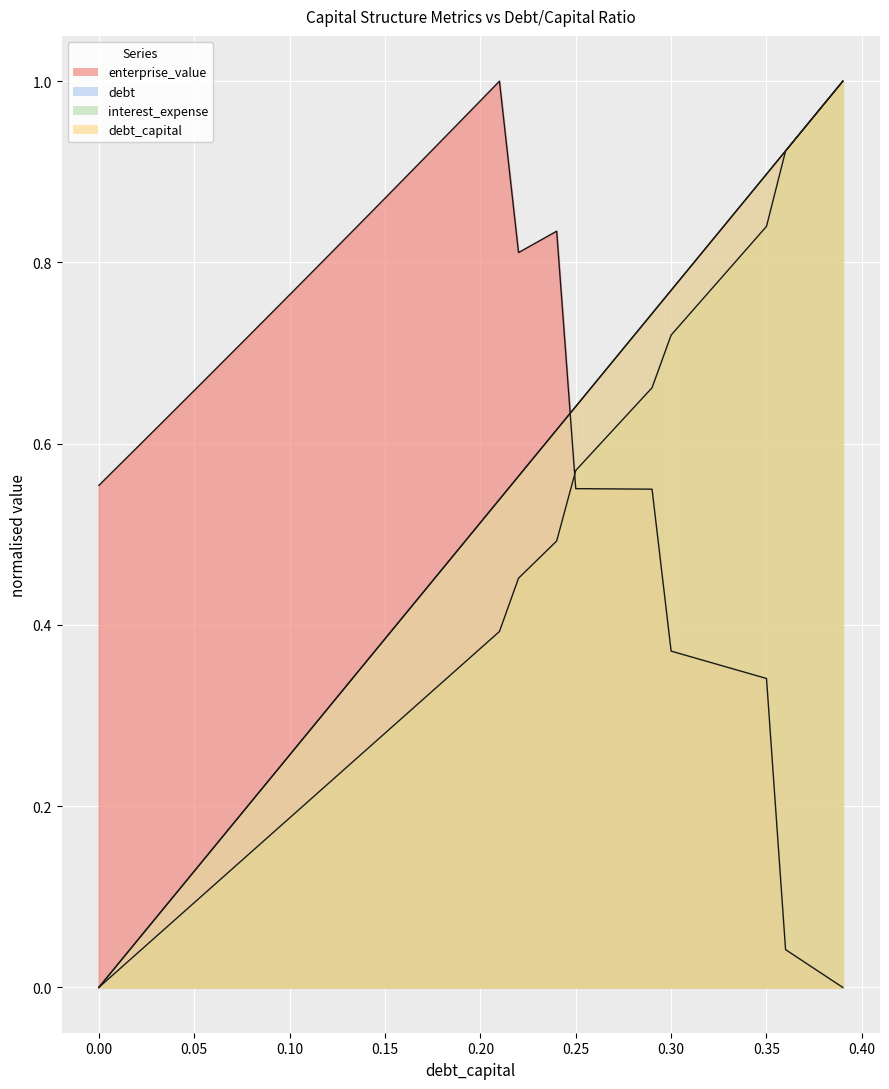

Is it true that interest_expense equals 0.1 at 0.12?

False